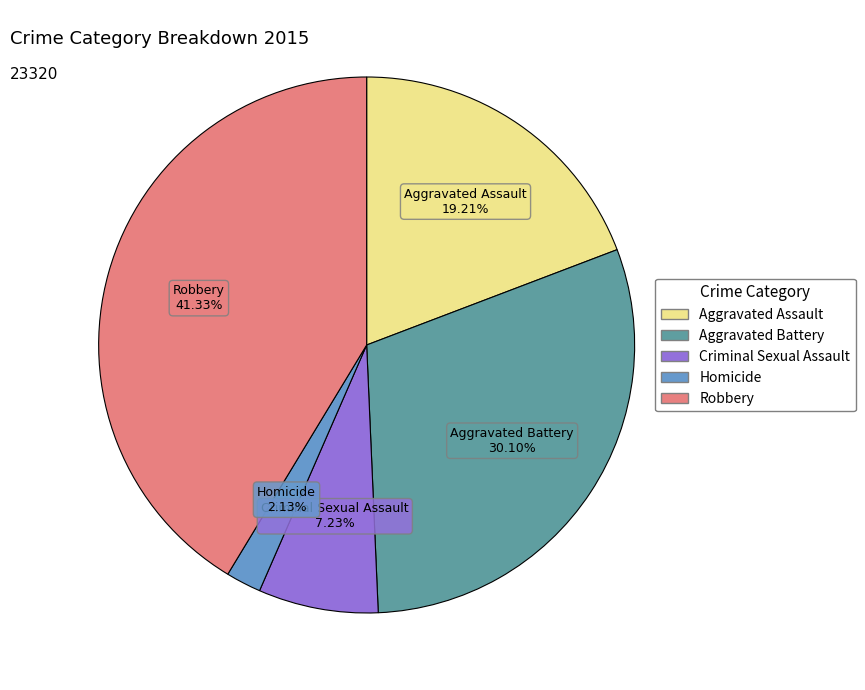

Do Aggravated Assault and Homicide together represent more than half of the pie?

No